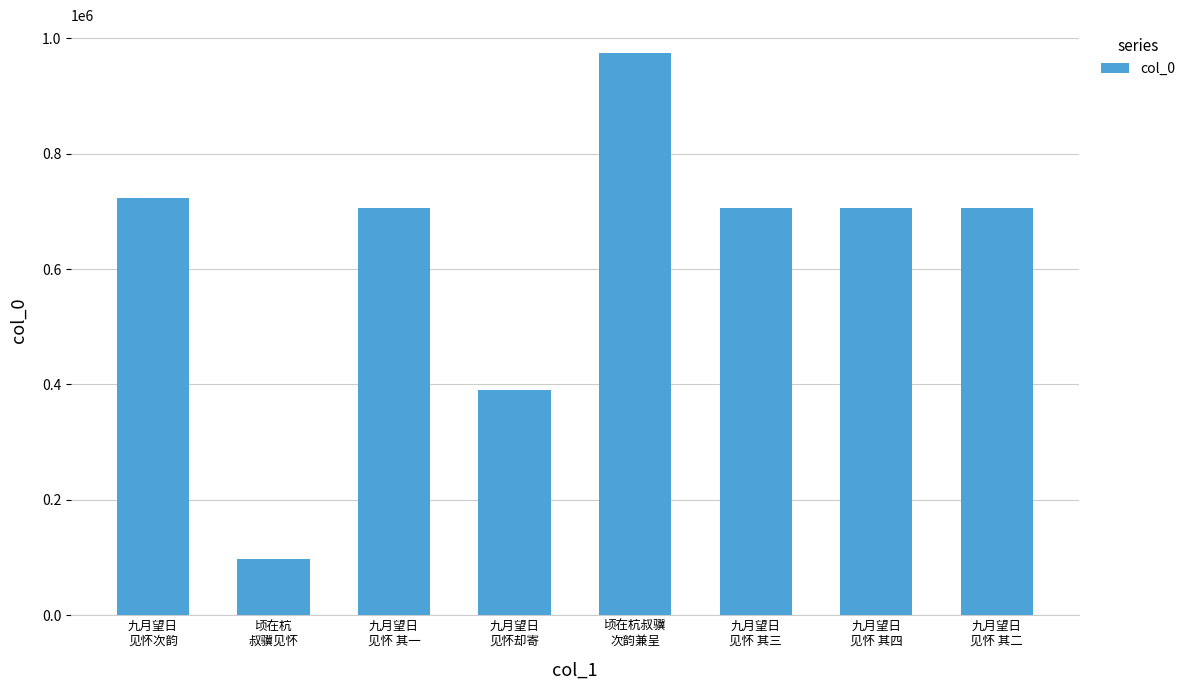

What is the greatest value displayed?

974168